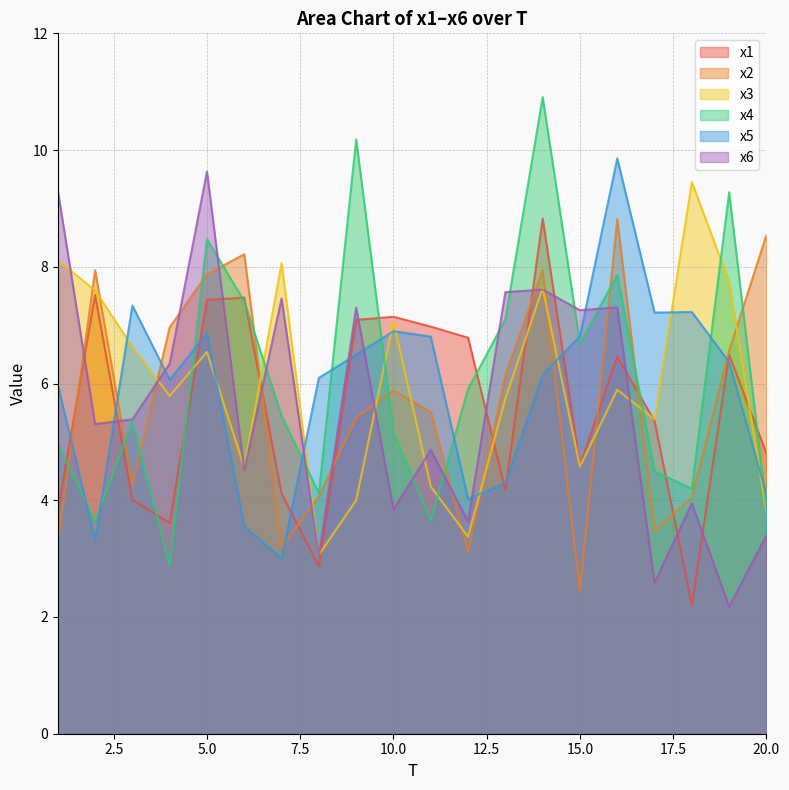

What is the sum of all x1 values?

111.7